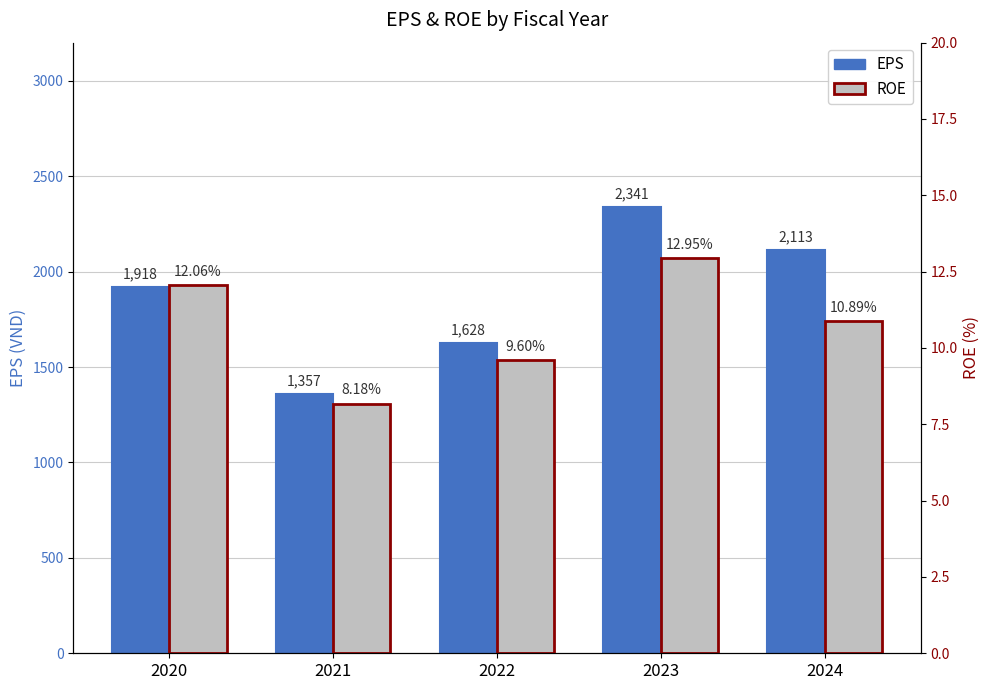

What is the spread (max minus min) of values at 2020?

1905.9